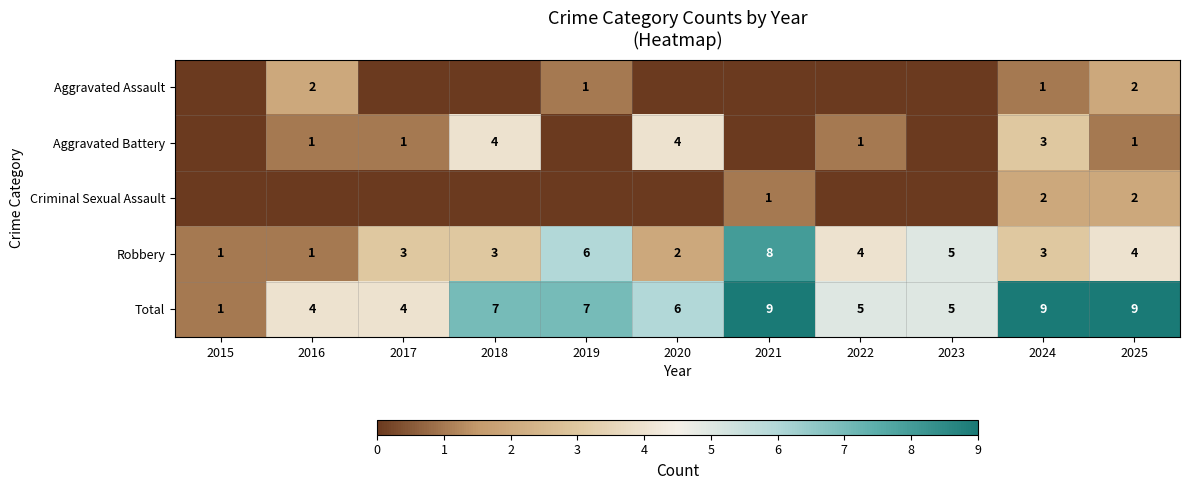

How many Robbery values are between 2 and 5?

7